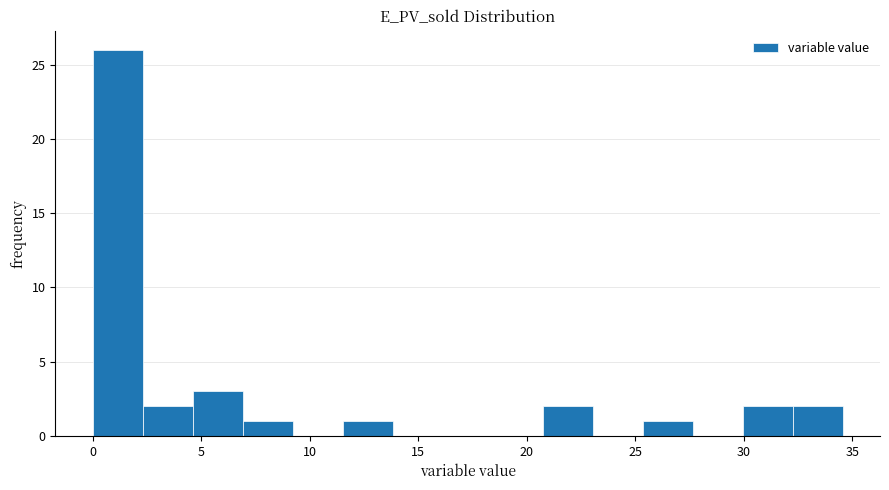

How tall is the bar that spans 4.5 to 7.0 on the x-axis? Neither the bar edges nor the heights are printed on the chart, so give them approximately, as read against the axes.

3